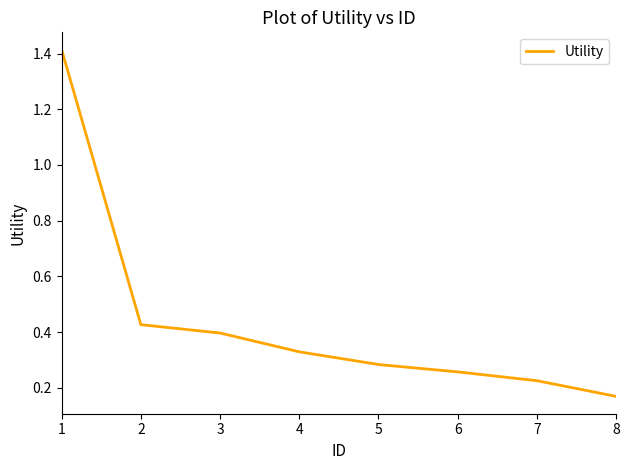

The chart shows a value of 0.8 at 1. True or false?

False